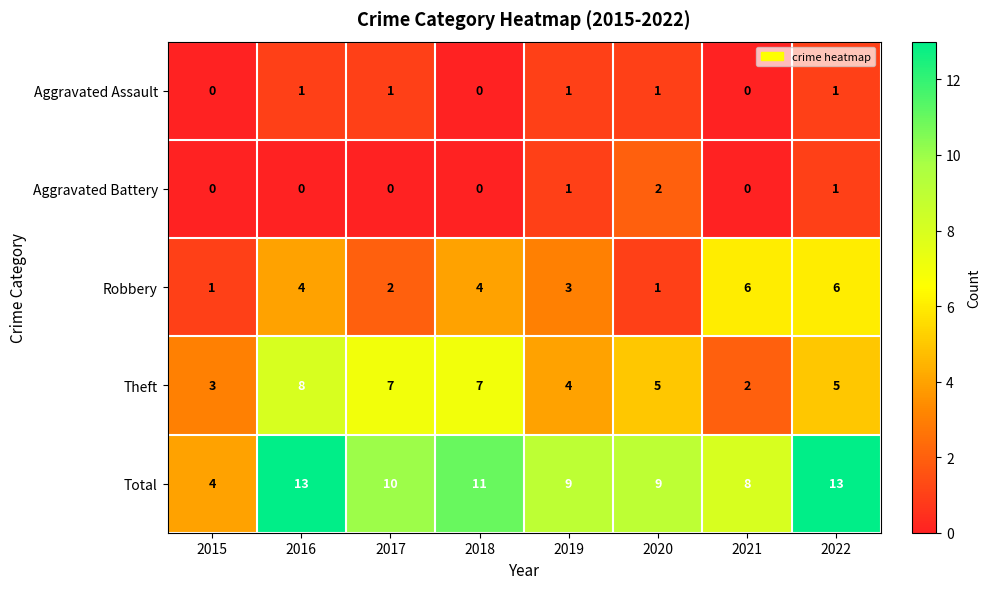

What is the total value across all series at 2015?

8